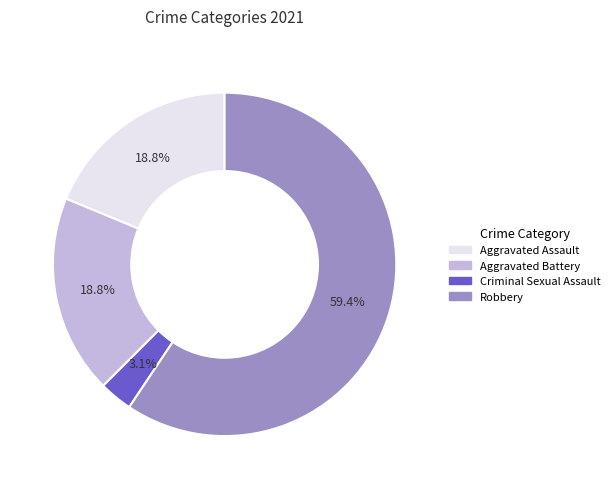

Between Aggravated Assault and Robbery, which is larger?

Robbery